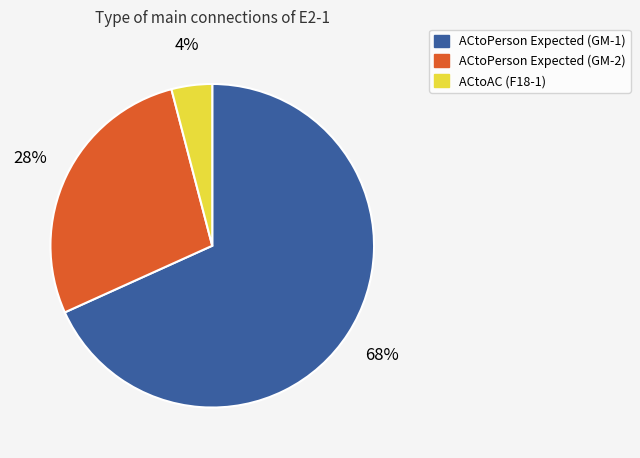

To the nearest percent, what is the average slice percentage?

33%